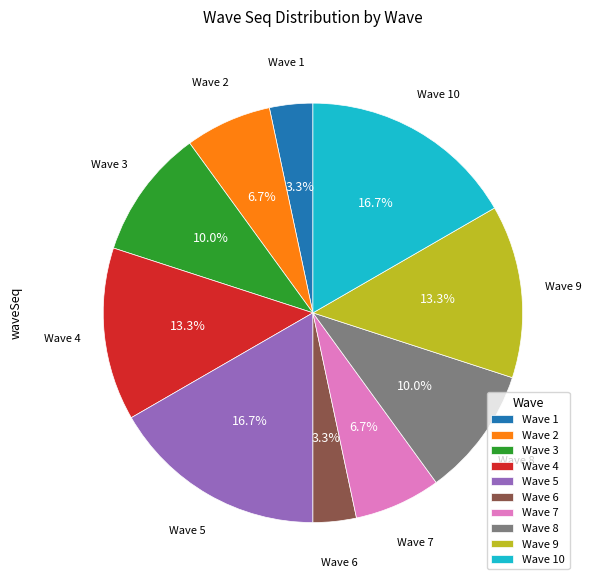

Between Wave 1 and Wave 4, which is larger?

Wave 4